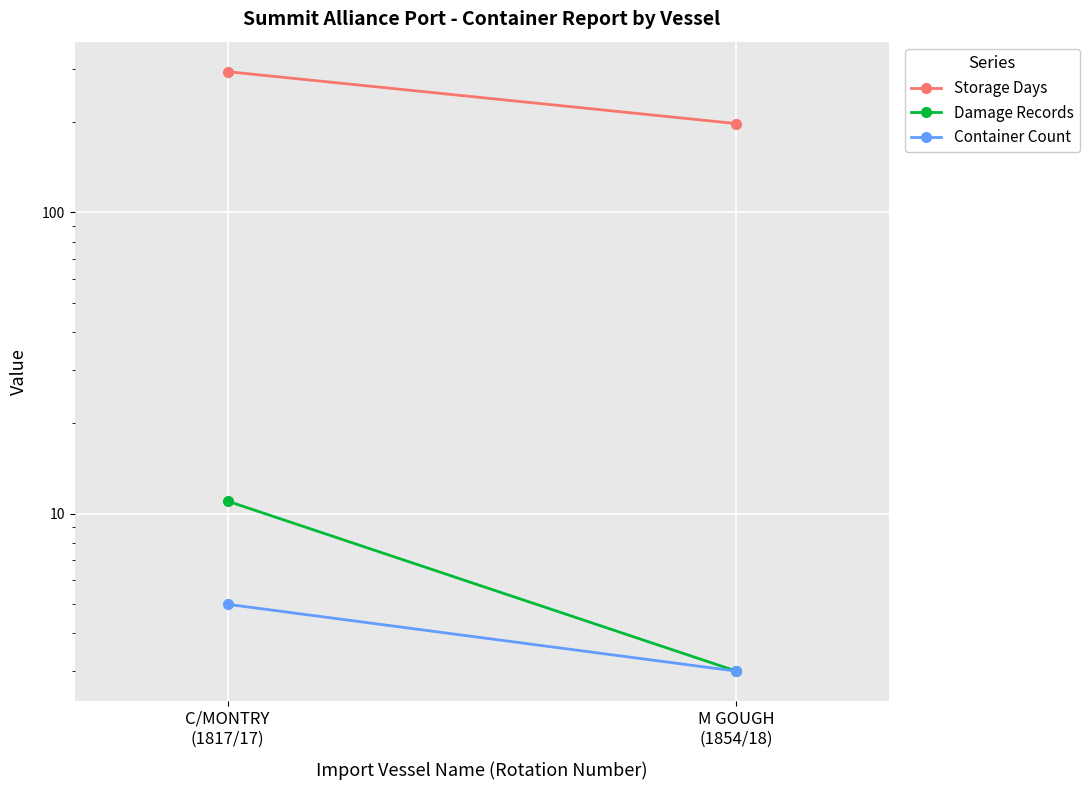

What position from the left is C/MONTRY
(1817/17)?

1